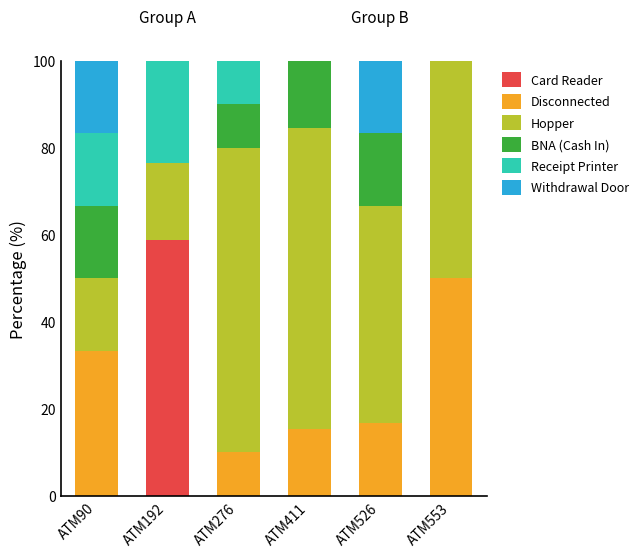

The value of Card Reader at ATM526 is -24.0. True or false?

False